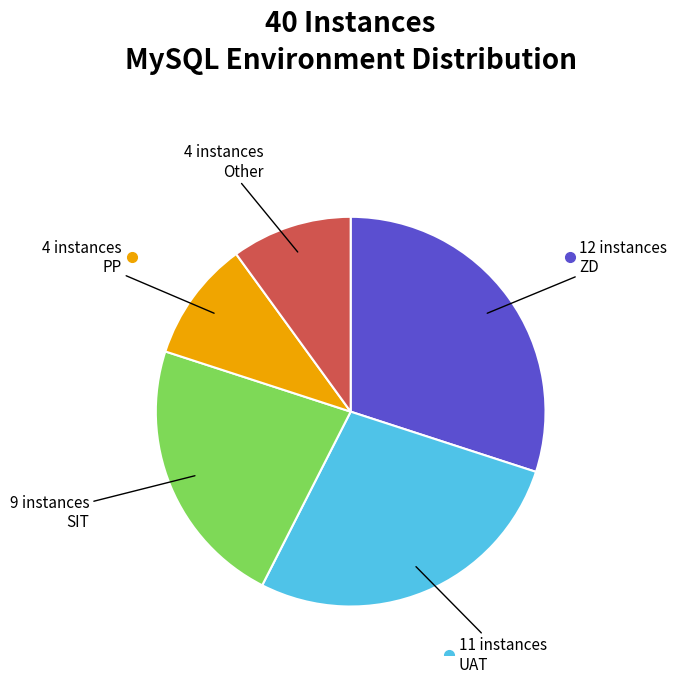

Does any single category account for the majority?

No